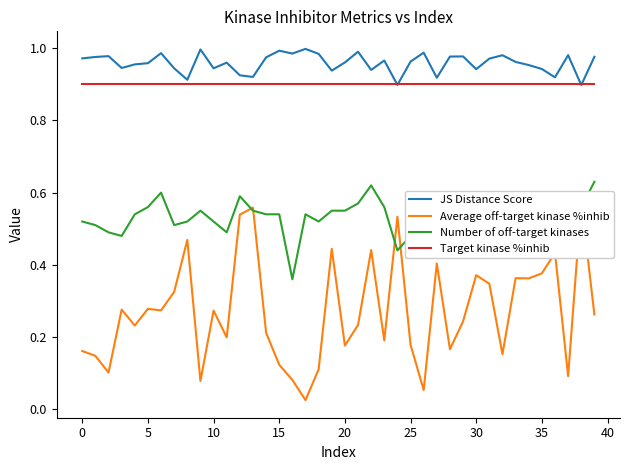

True or false: Number of off-target kinases and Target kinase %inhib intersect in this chart.

False